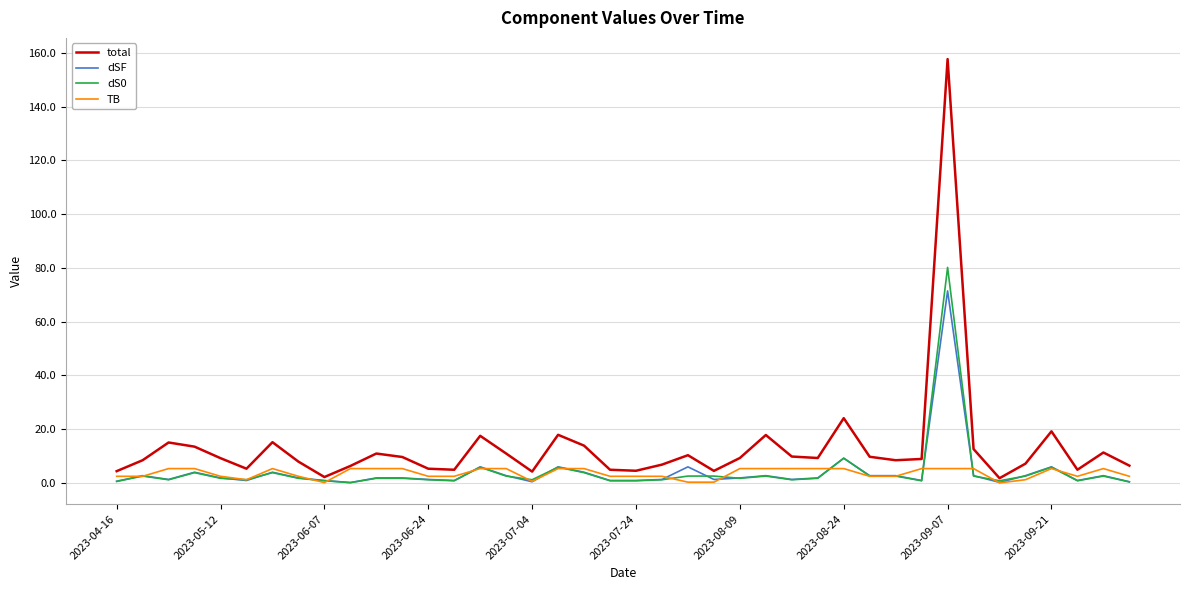

Which series has the largest total across all categories?

total